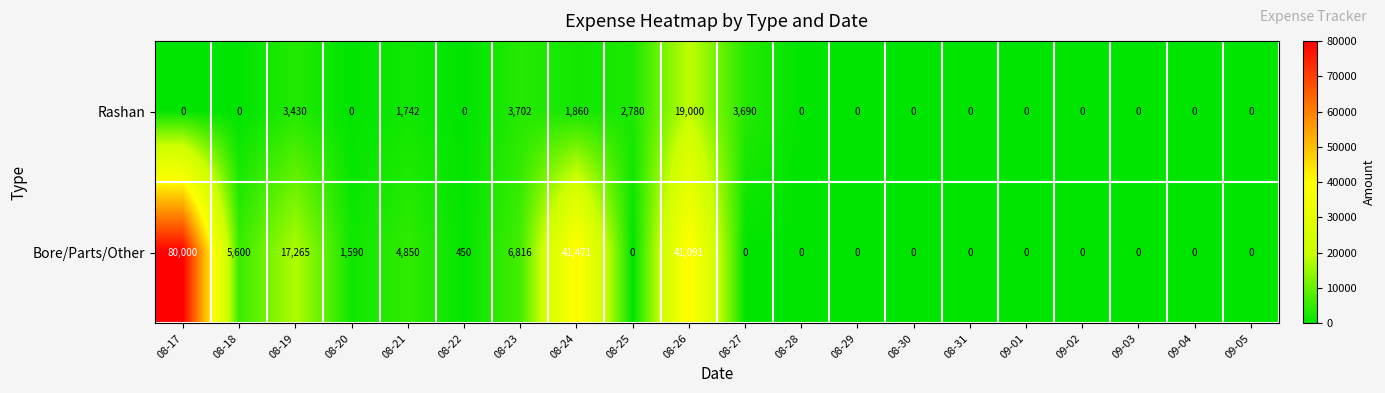

How many categories are shown in the chart?

20